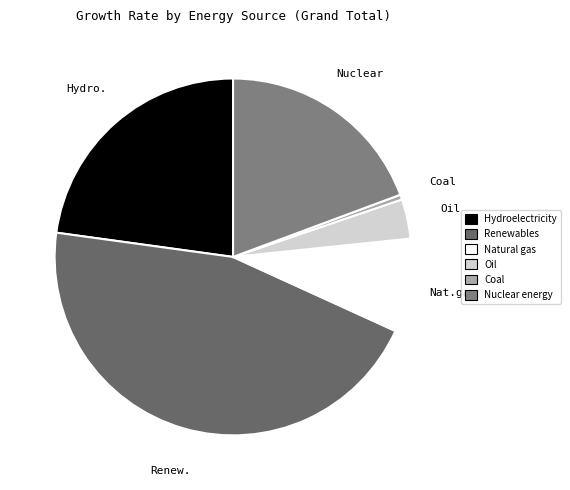

Count the number of slices in the pie.

6